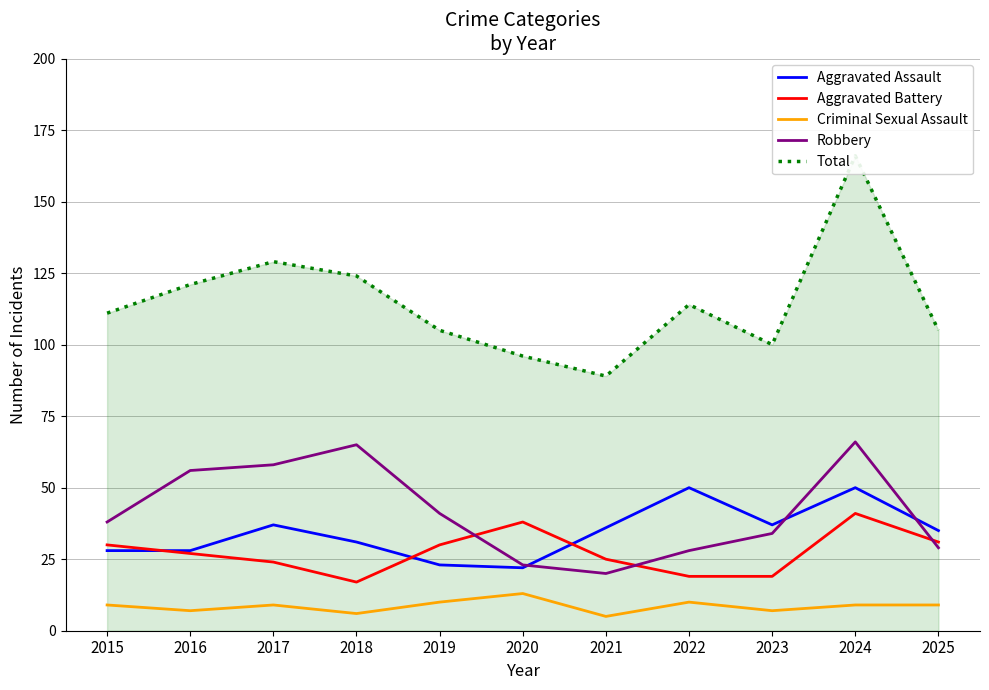

At 2021, list the series in order from smallest to largest.

Criminal Sexual Assault, Robbery, Aggravated Battery, Aggravated Assault, Total